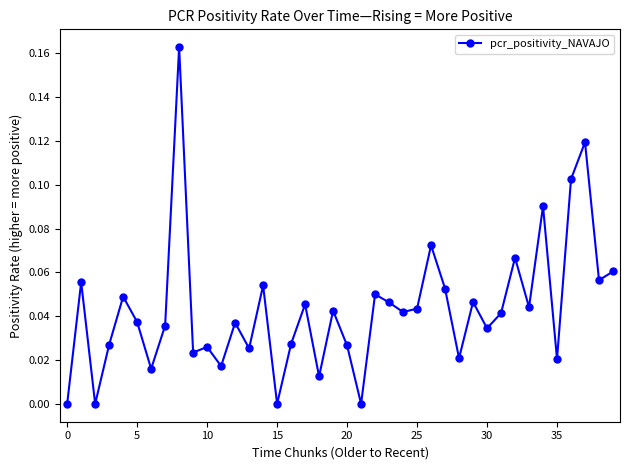

True or false: there are more than 0 points higher than both neighbors.

True